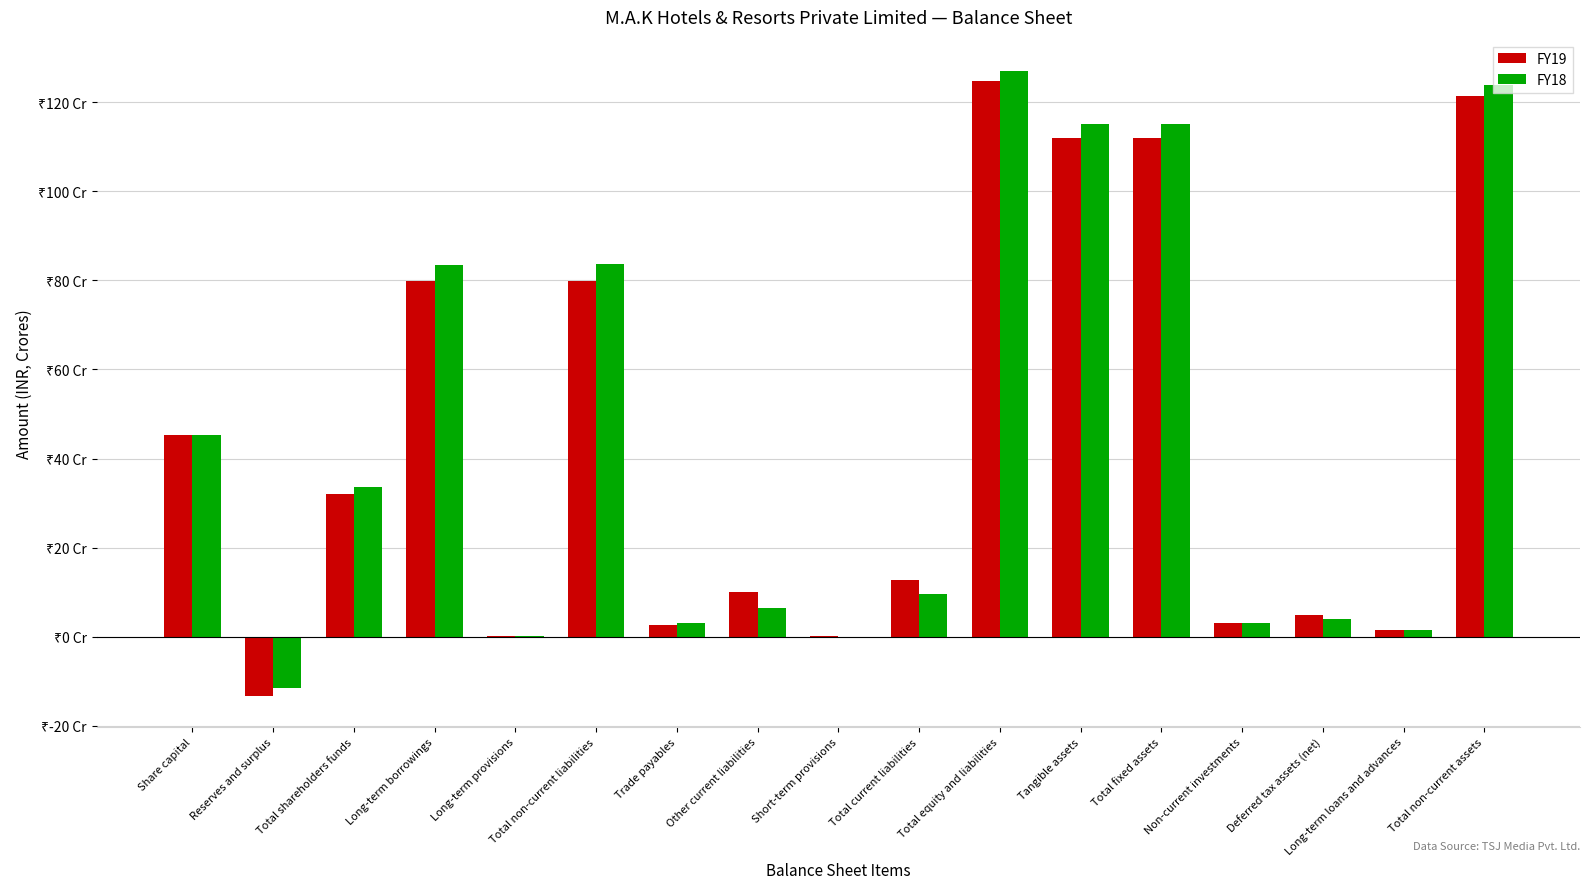

At which category is the sum across all series the highest?

Total equity and liabilities